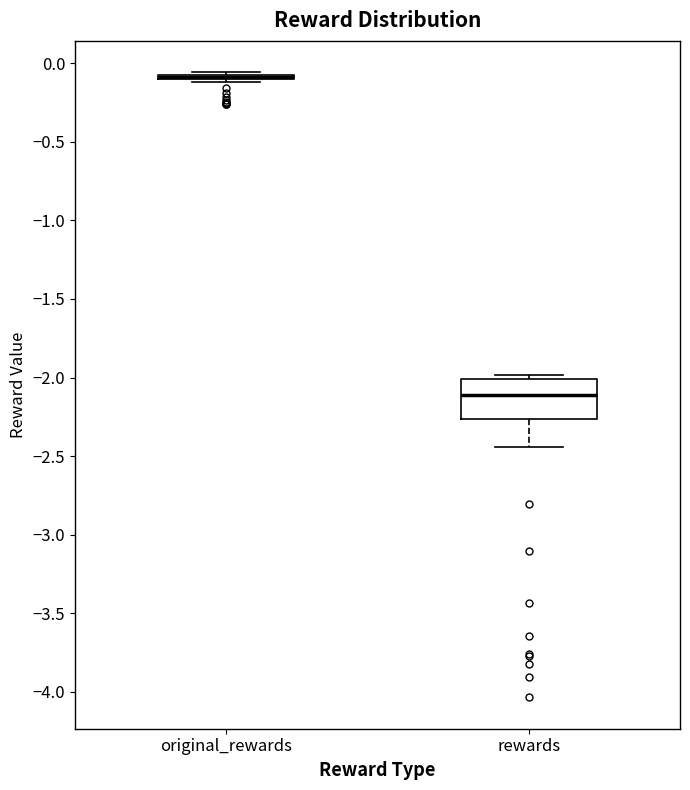

Which box is the tallest, from its lower edge to its upper edge?

rewards